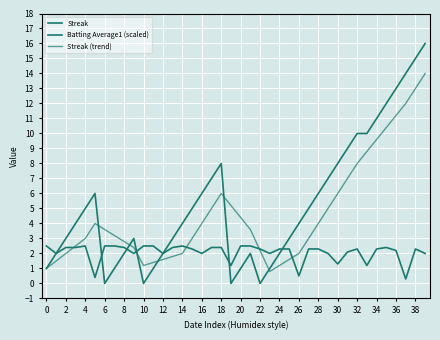

Does the chart display data point markers on the line(s)?

No